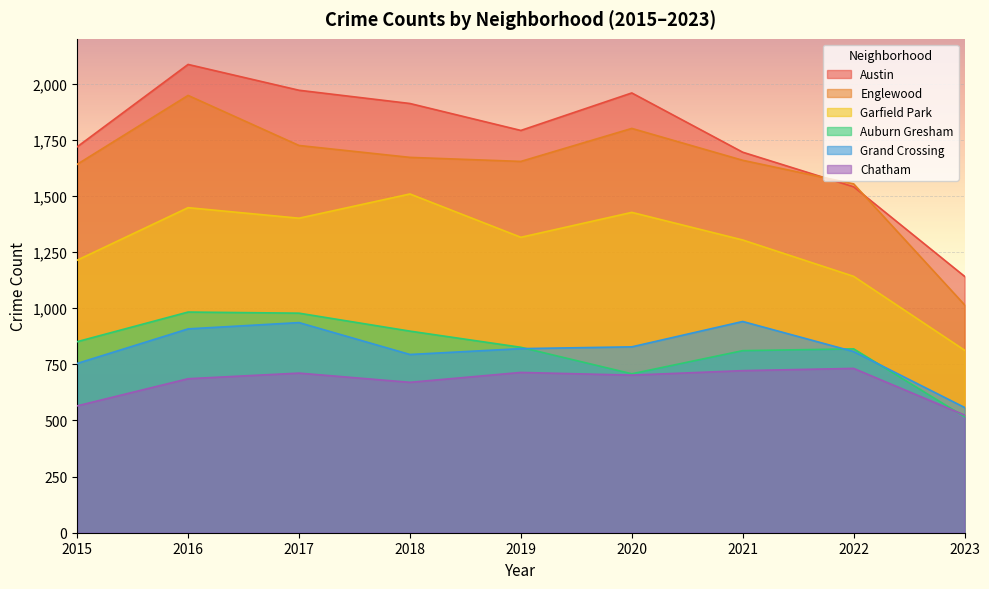

What is the maximum value shown in the chart?

2086